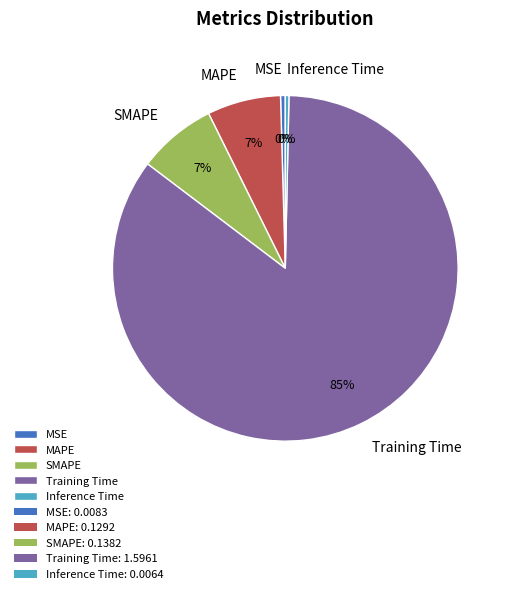

To the nearest percent, what portion does MAPE represent?

7%